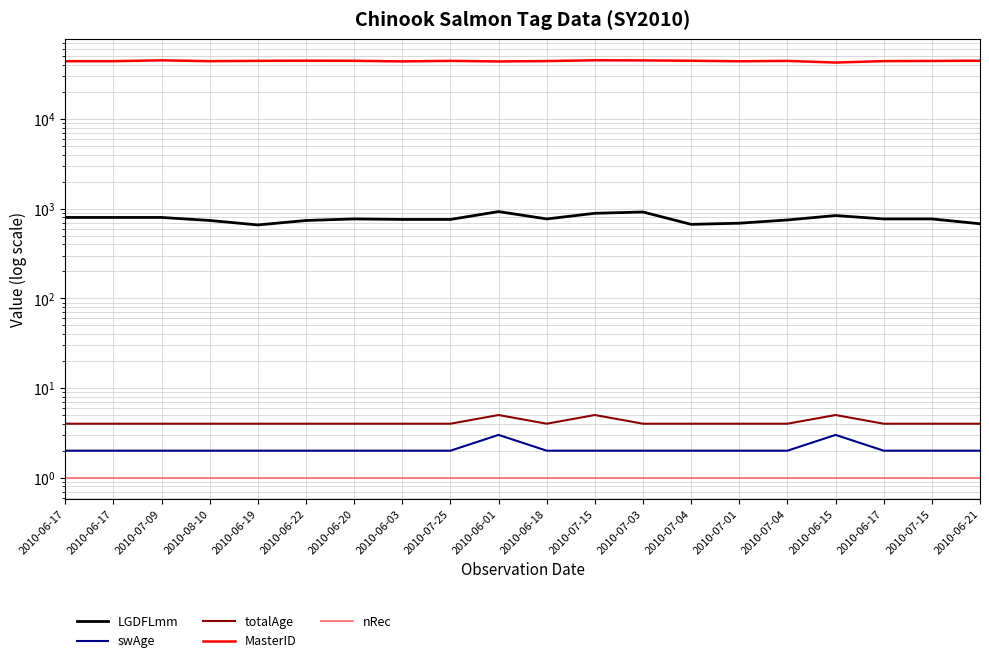

True or false: MasterID has more than 1 interior local peaks.

True